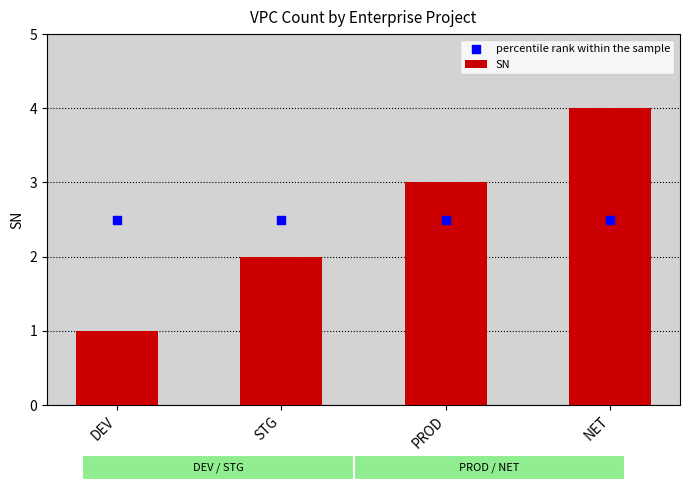

At how many categories does at least one series exceed 2?

4